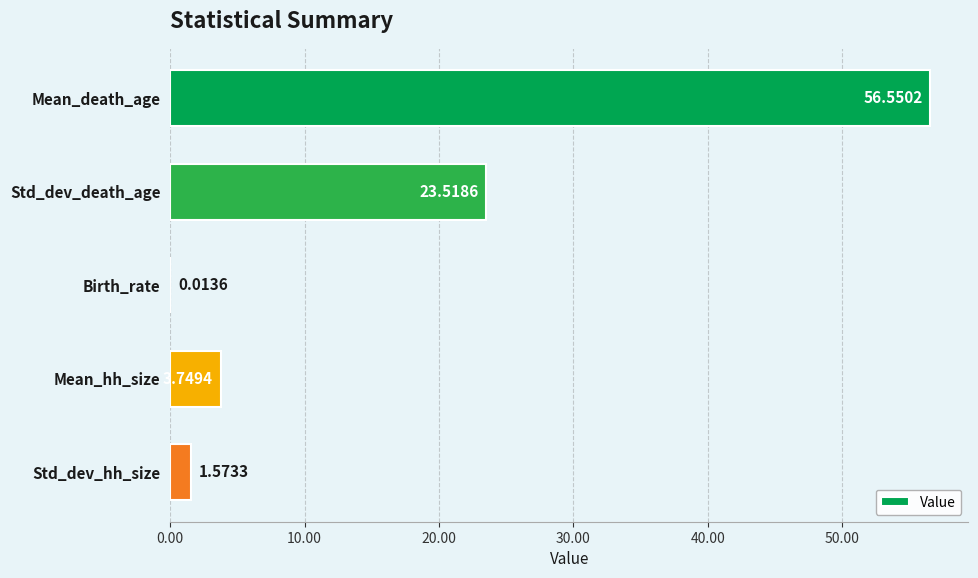

Are the bars horizontal?

Yes